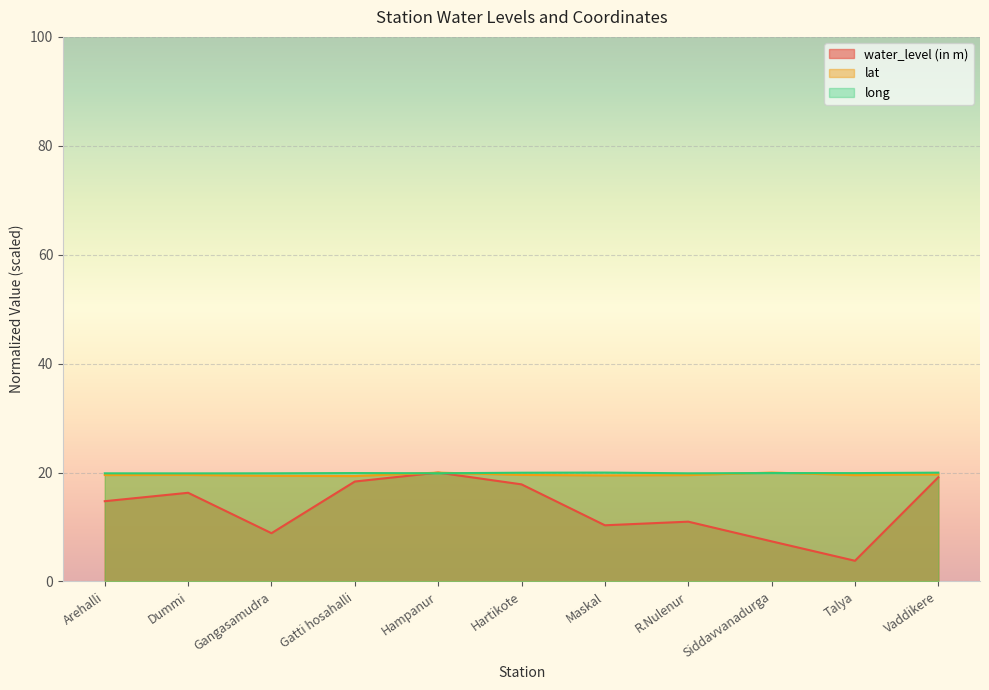

What are all the series names shown in the legend?

water_level (in m), lat, long